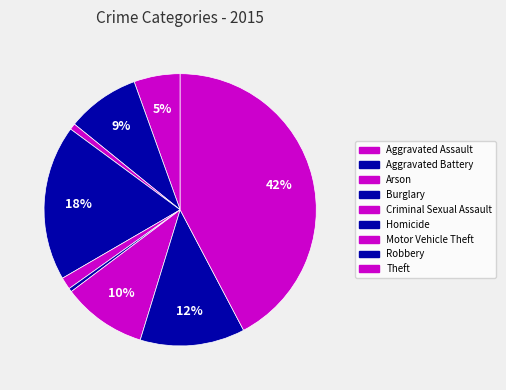

To the nearest percent, what portion does Aggravated Assault represent?

5%